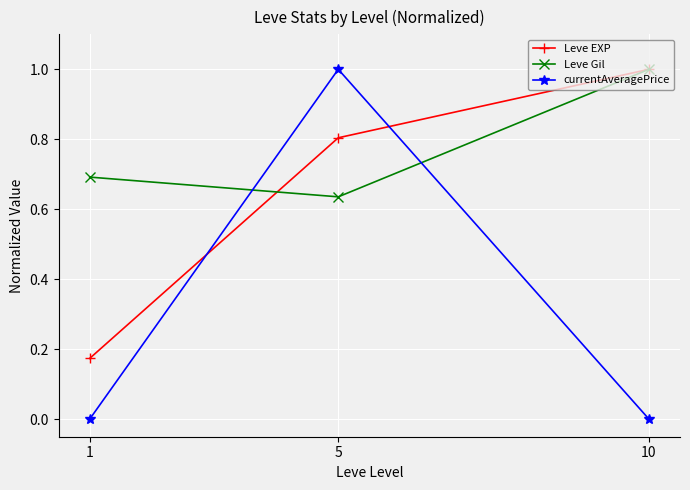

Which series changed the most between 1 and 10?

Leve EXP